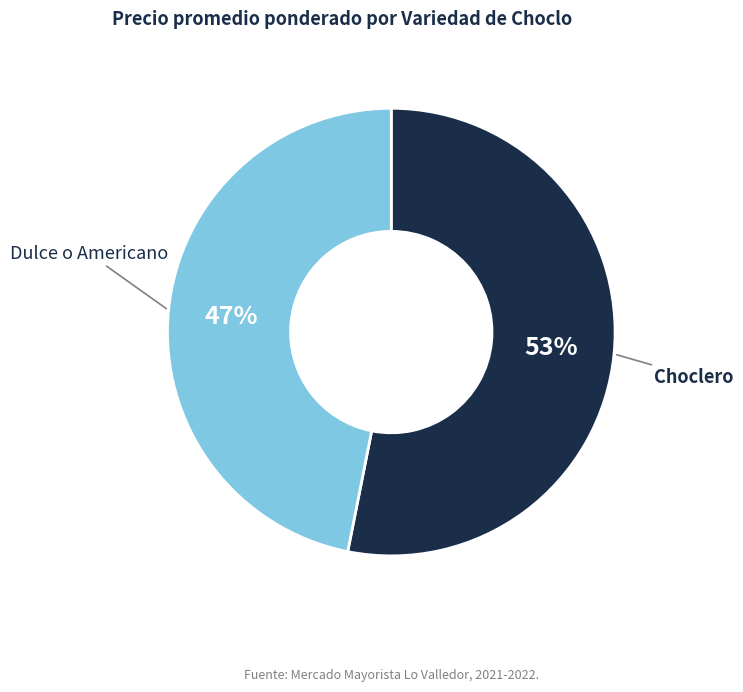

Is there any slice that represents more than half of the pie?

Yes